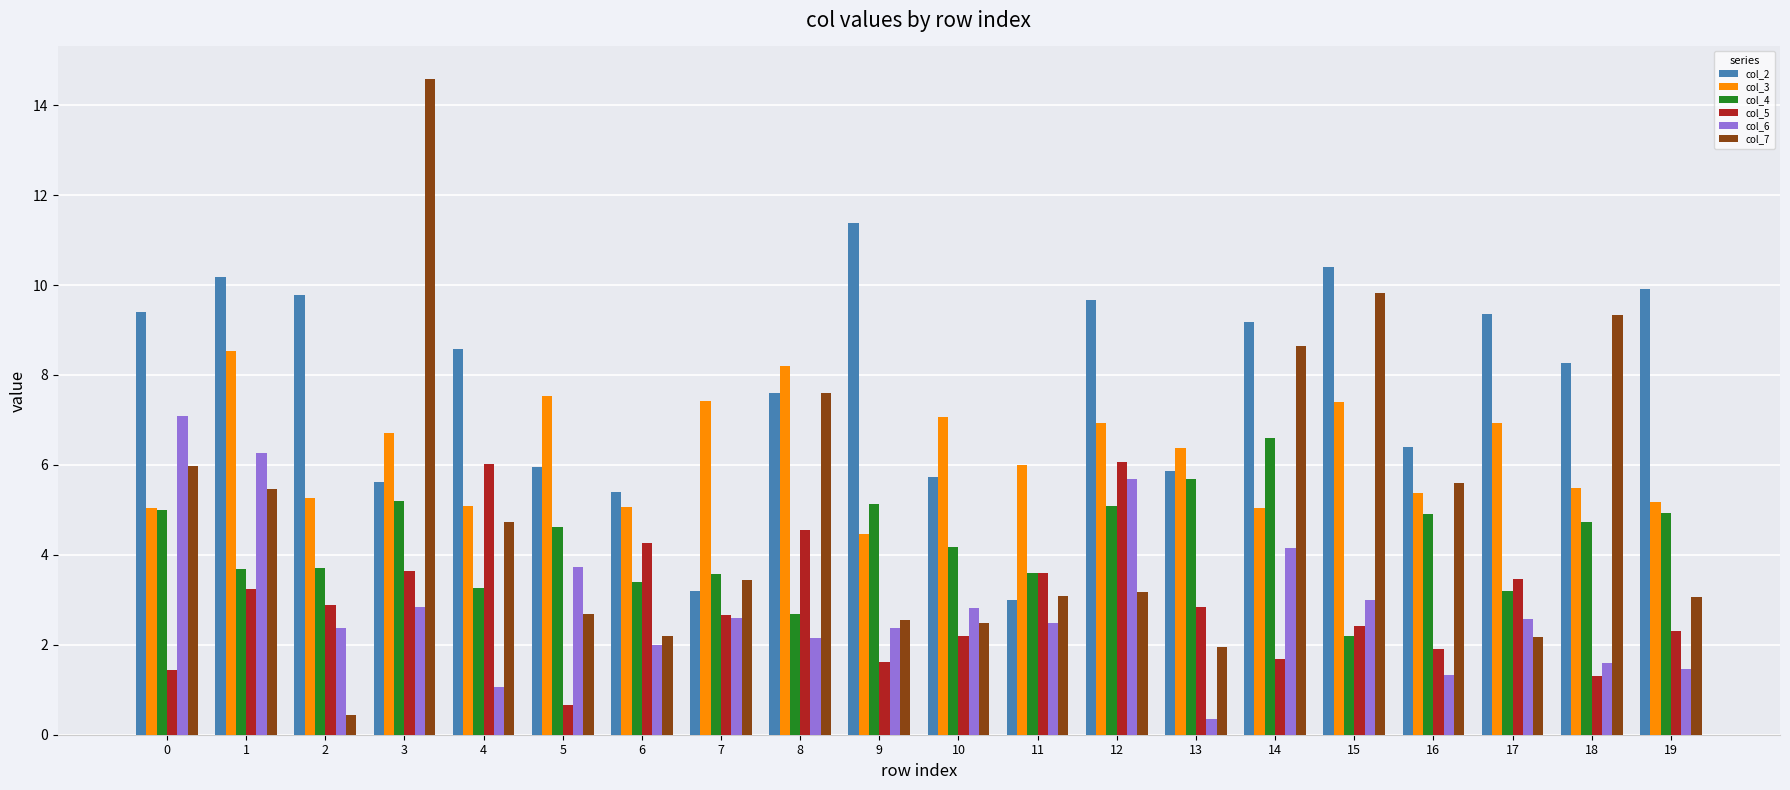

How many bars are there in total?

120